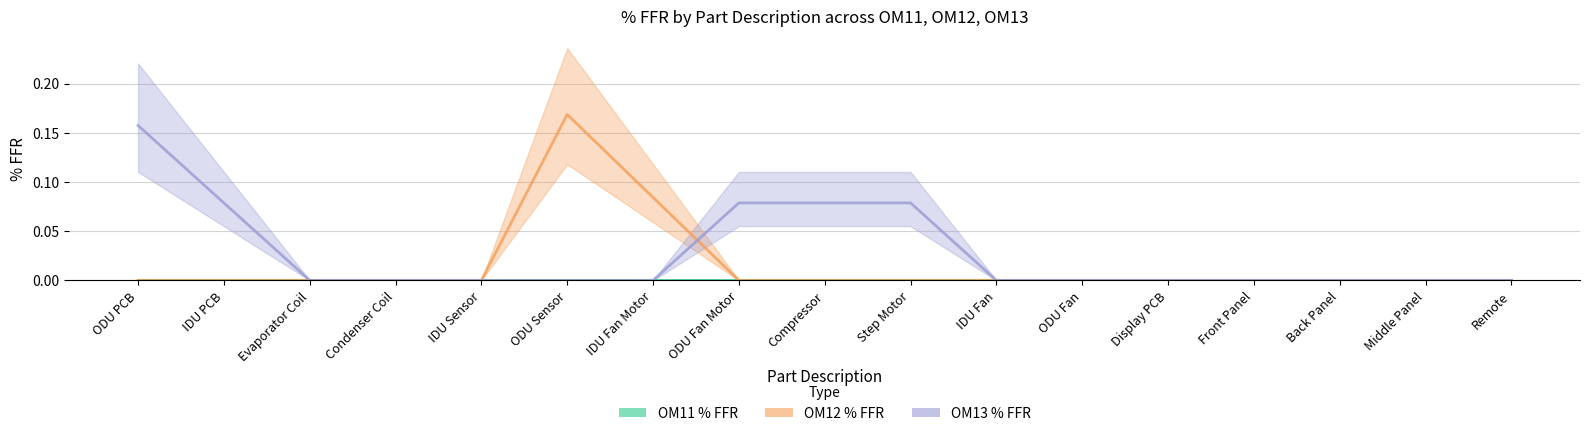

What is the label of the 4th point from the right?

Front Panel